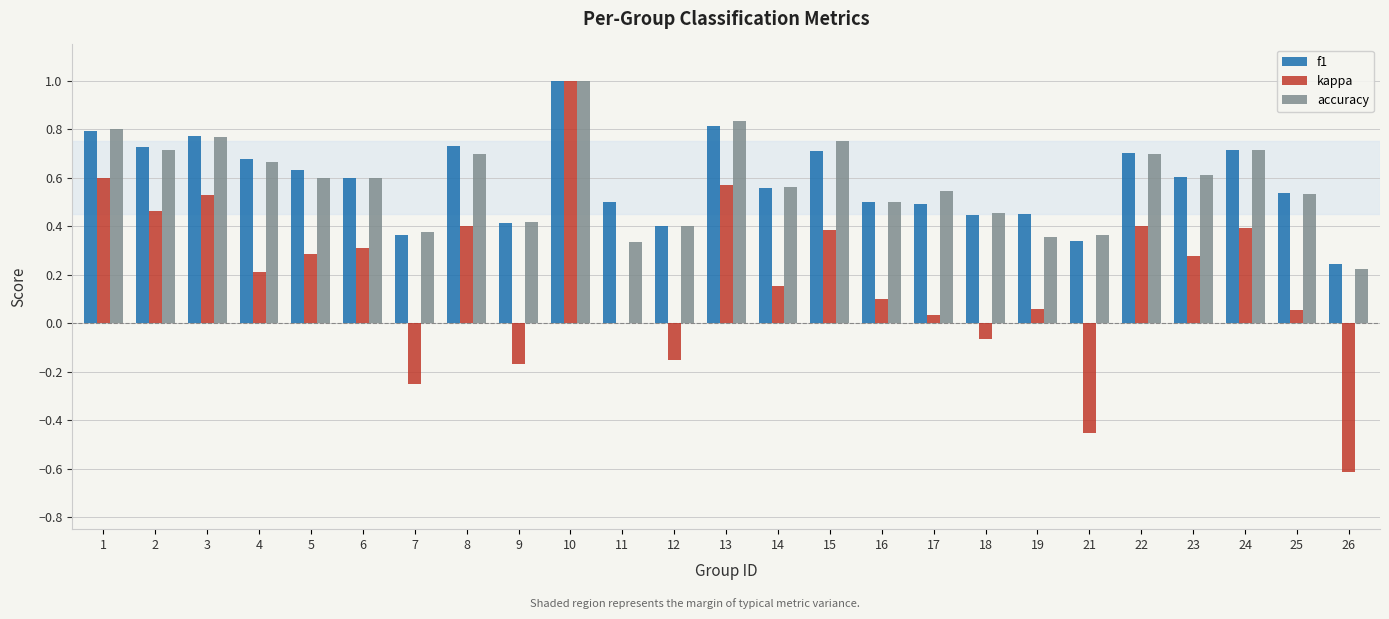

How many groups of bars are there?

25